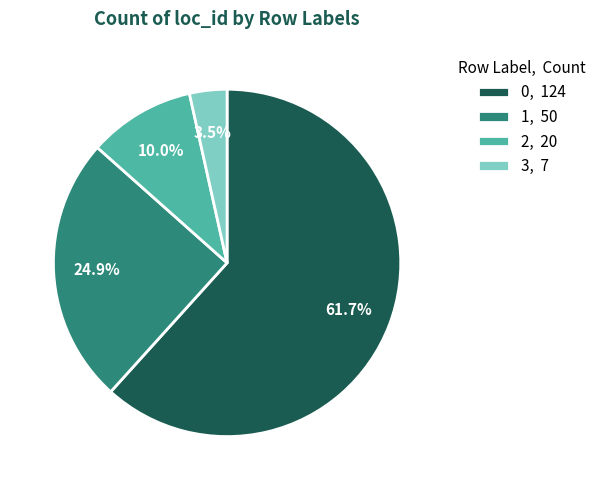

Rank the categories by value from highest to lowest.

0, 1, 2, 3